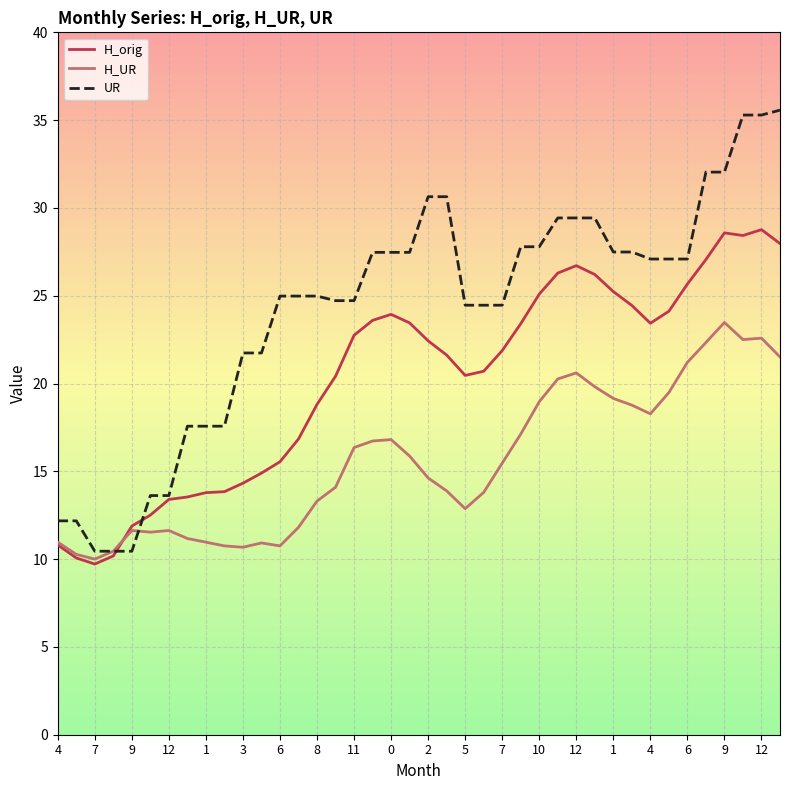

What is the minimum value for H_UR?

10.0